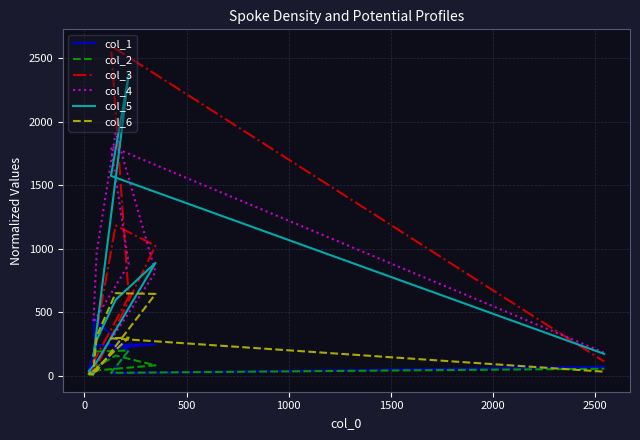

Is the value of col_5 at 9 greater than the value of col_4 at 9?

No